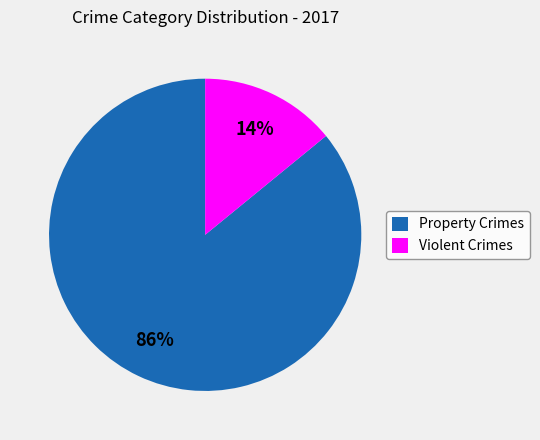

True or false: Property Crimes accounts for 86% of the total.

True